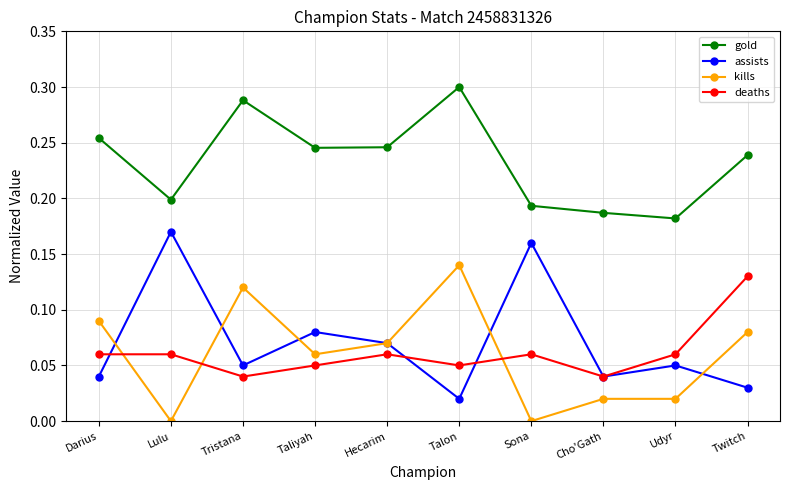

At which label does gold reach its minimum?

Udyr